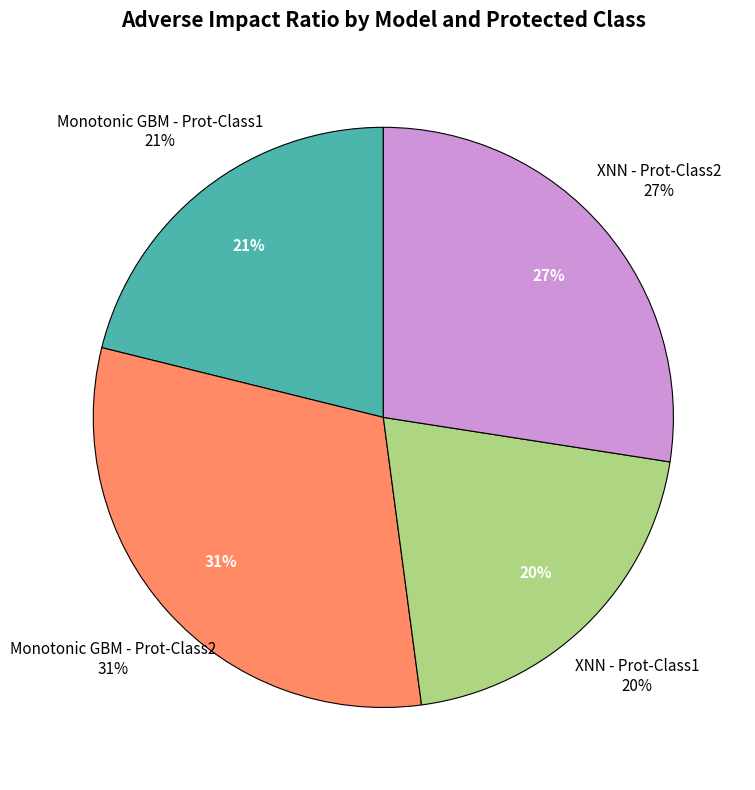

Is there any slice that represents more than half of the pie?

No